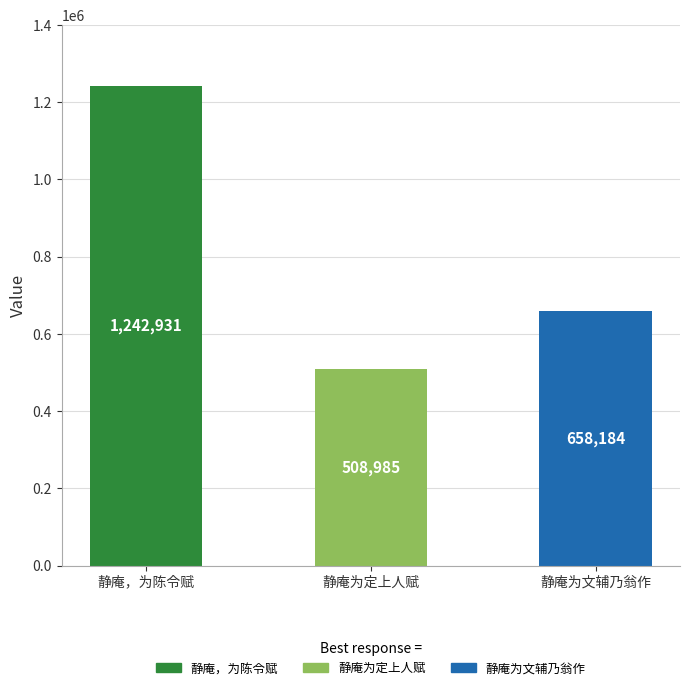

Rank the categories by value from lowest to highest.

静庵为定上人赋, 静庵为文辅乃翁作, 静庵，为陈令赋